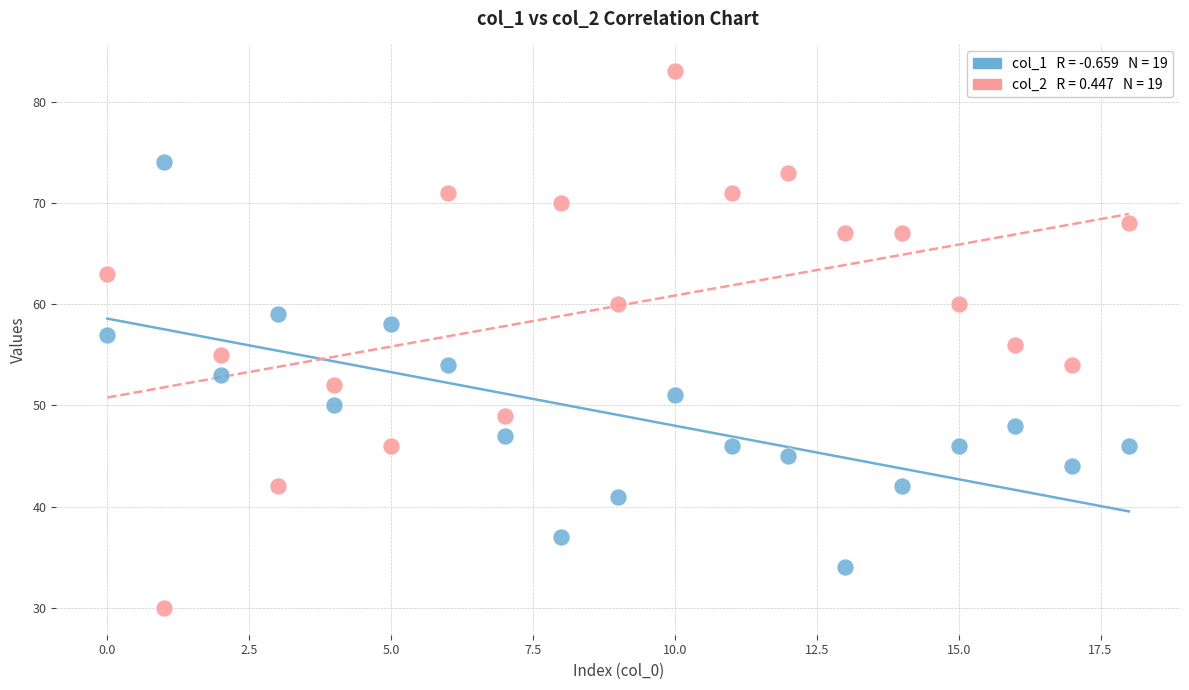

Across all data points, what is the range of Y values (max minus min)?

53